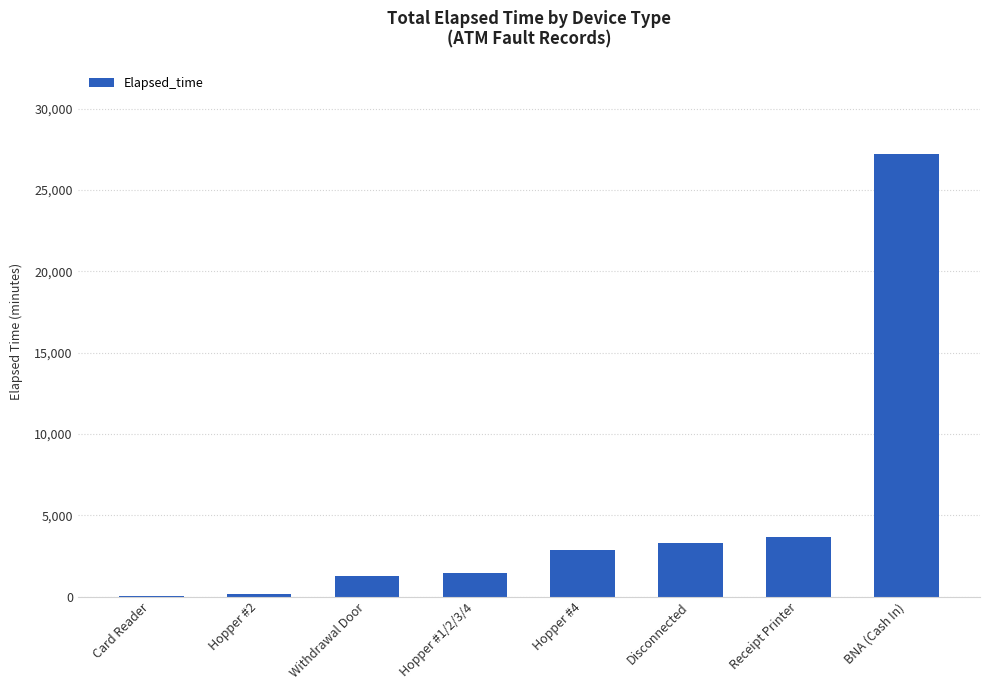

Which has a higher value, Disconnected or BNA (Cash In)?

BNA (Cash In)